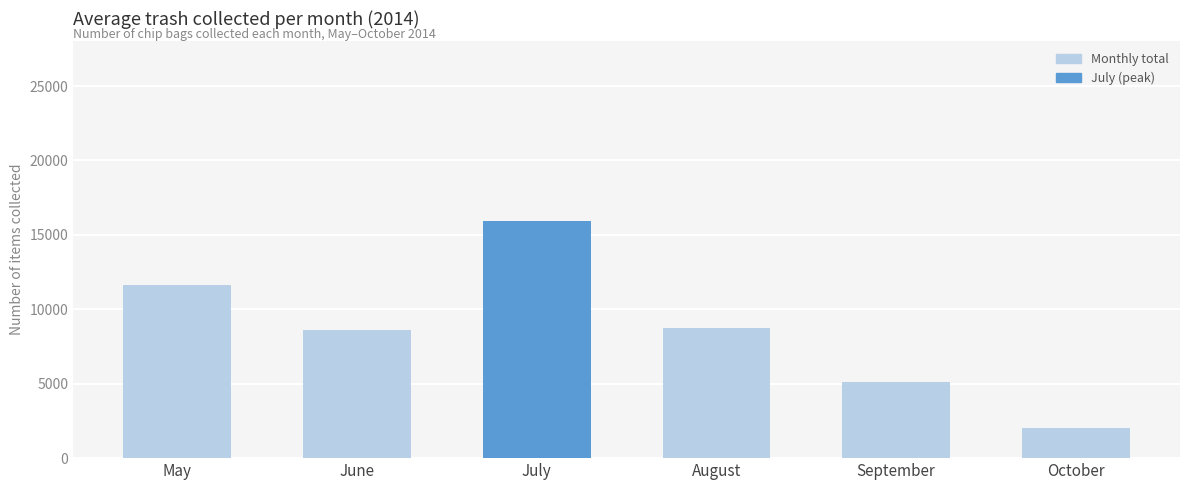

What is the sum of the values at May and October?

13673